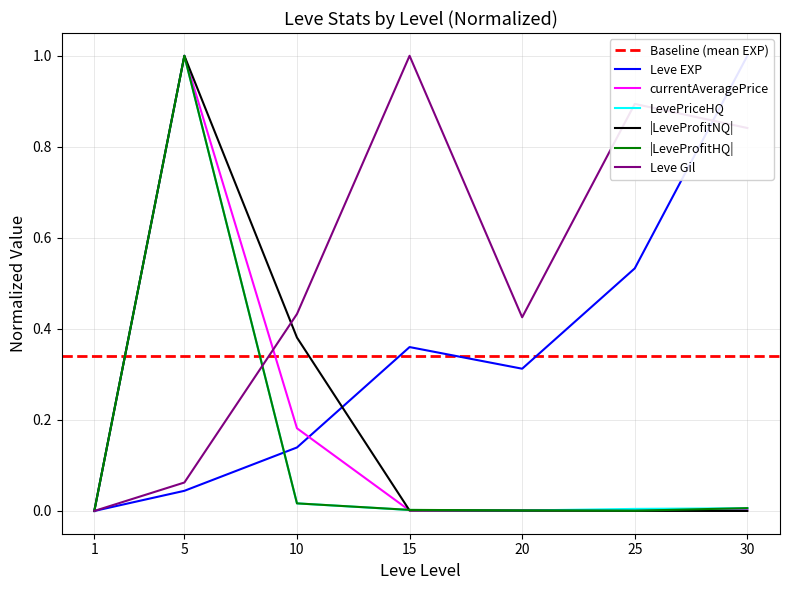

Which series changed the most between 10 and 15?

Leve Gil